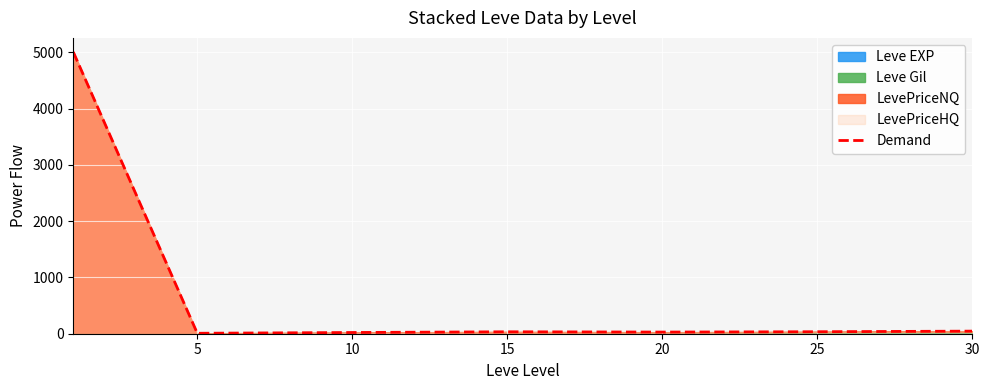

Reading right to left, extract all data points from this chart.

45.9	35.3	29.3	34.4	21.7	8.0	5006.6